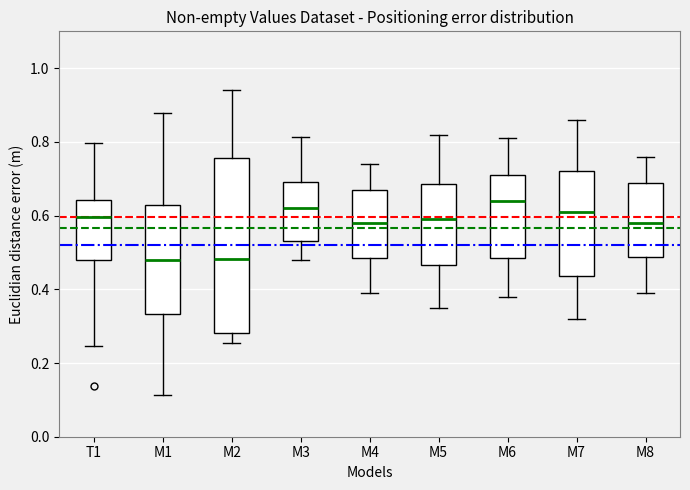

Reading left to right, read every box against the y-axis: the position of its median line, the range the box covers, and the ends of its whiskers. The values are not printed on the chart, so give them approximately, as read against the axis.

T1: median 0.60, box 0.48 to 0.64, whiskers 0.24 to 0.80
M1: median 0.48, box 0.34 to 0.62, whiskers 0.12 to 0.88
M2: median 0.48, box 0.28 to 0.76, whiskers 0.26 to 0.94
M3: median 0.62, box 0.54 to 0.70, whiskers 0.48 to 0.82
M4: median 0.58, box 0.48 to 0.68, whiskers 0.40 to 0.74
M5: median 0.60, box 0.46 to 0.68, whiskers 0.36 to 0.82
M6: median 0.64, box 0.48 to 0.72, whiskers 0.38 to 0.82
M7: median 0.62, box 0.44 to 0.72, whiskers 0.32 to 0.86
M8: median 0.58, box 0.48 to 0.68, whiskers 0.40 to 0.76